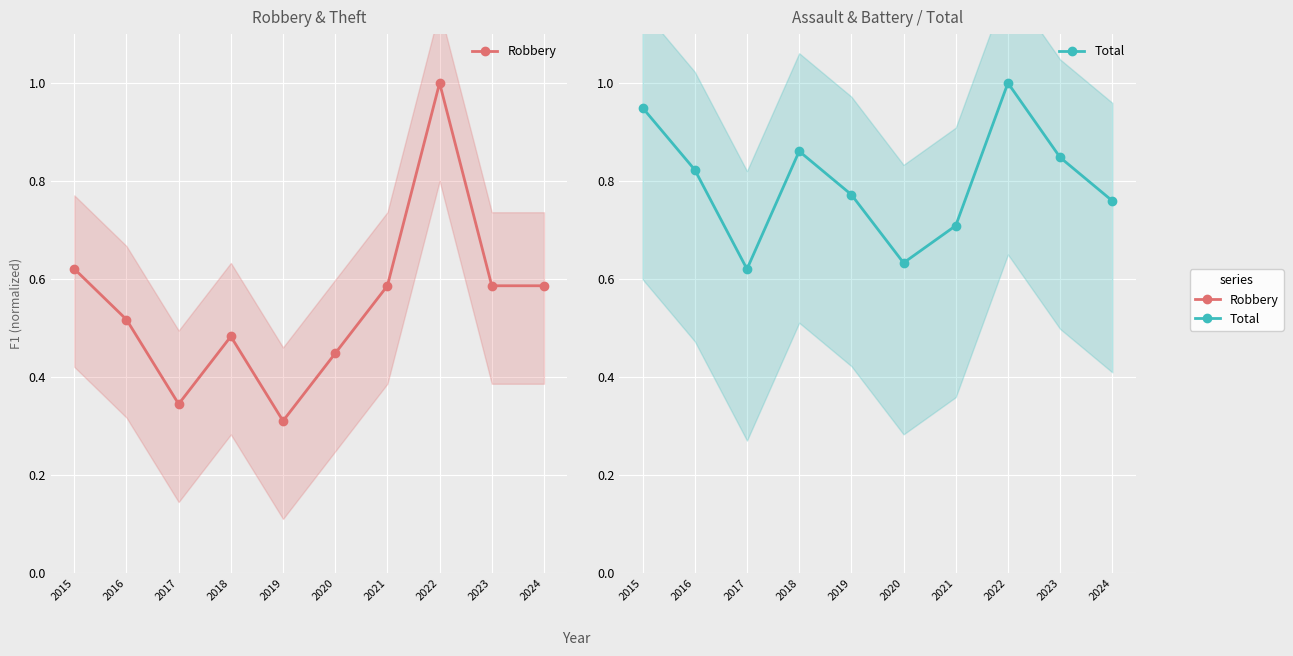

What value does the Robbery series have at 2021?

0.6